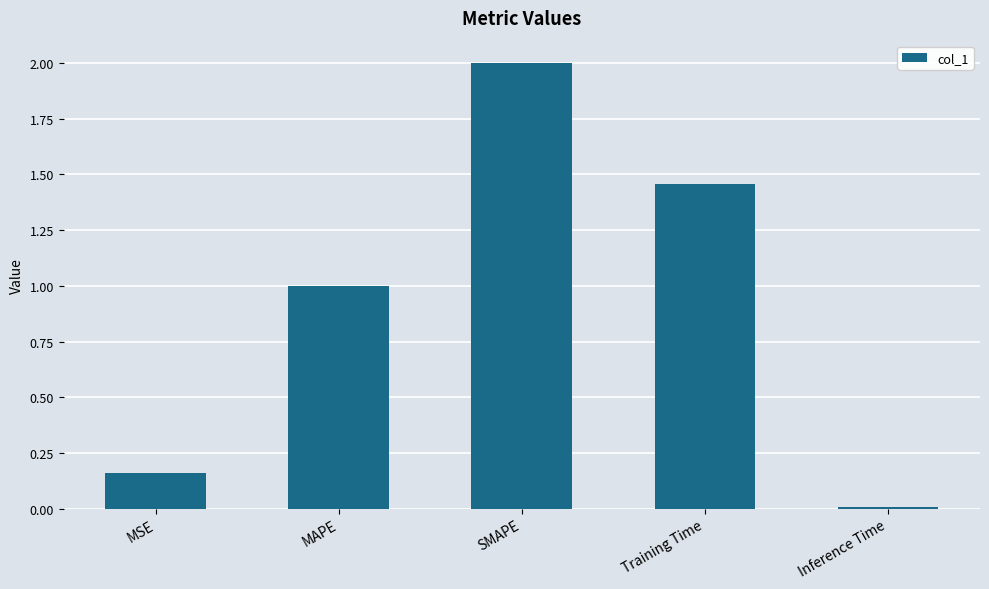

Is it true that the value at MAPE is 1.0?

True